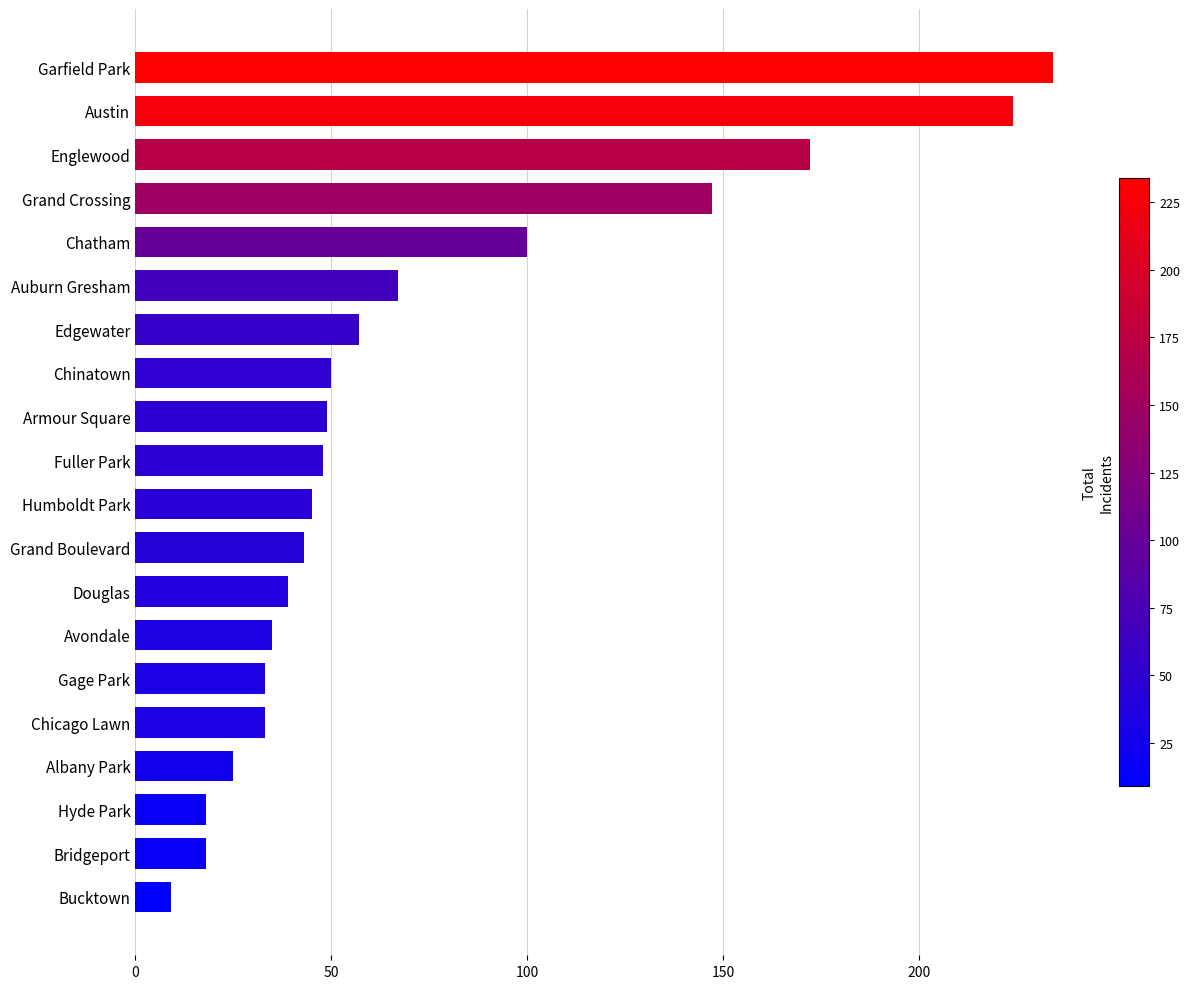

What is the difference between the maximum and minimum values?

225